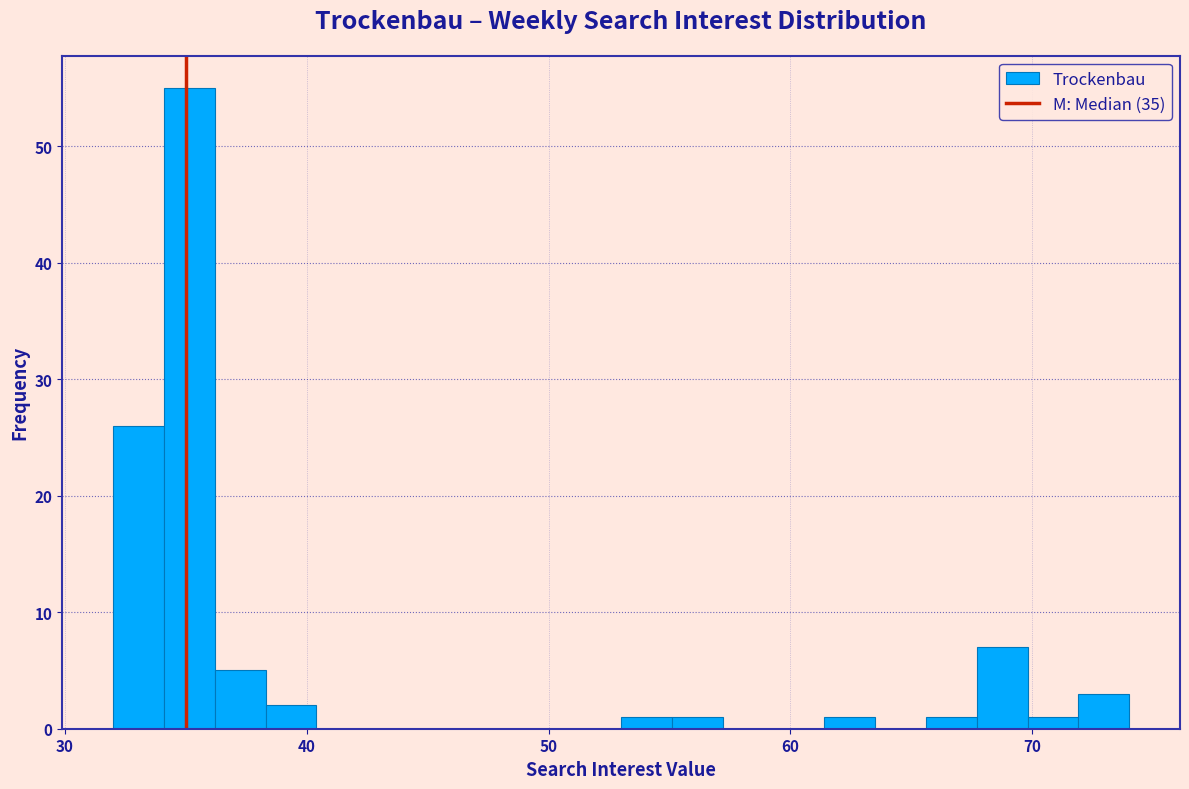

Around what value on the x-axis is the tallest bar? Give the approximate position of its centre, as read against the axis.

35